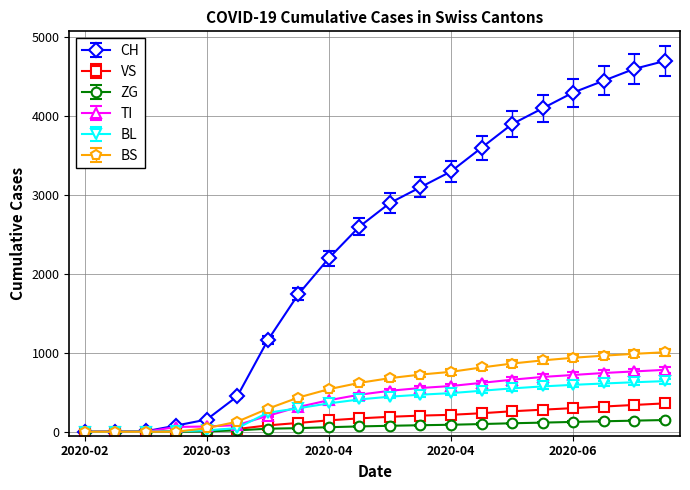

Which series has the largest range (max minus min)?

CH